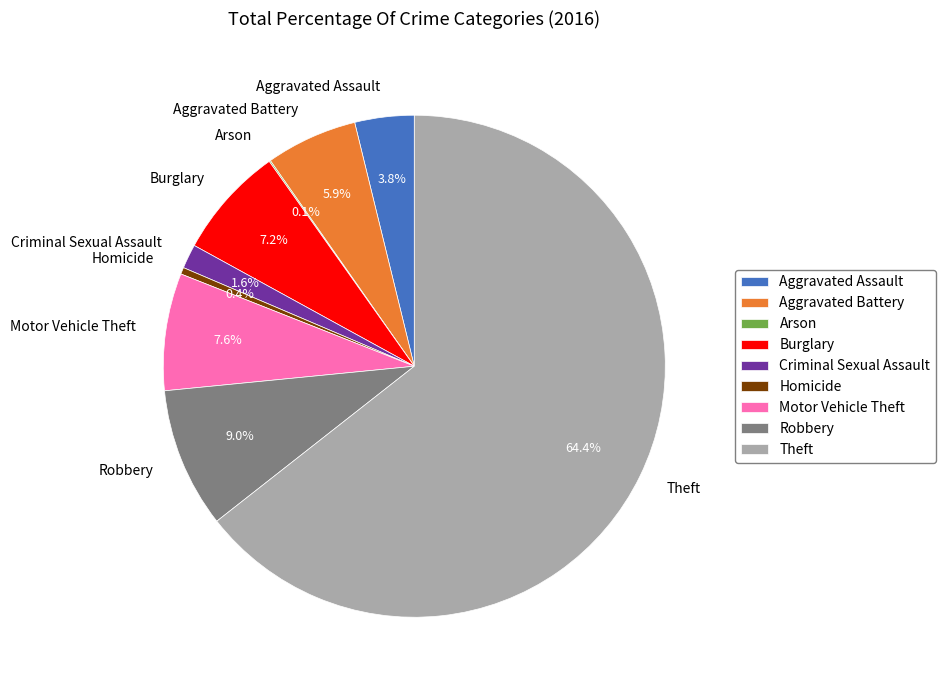

Approximately how many times larger is the value at Burglary compared to Aggravated Battery?

1.2